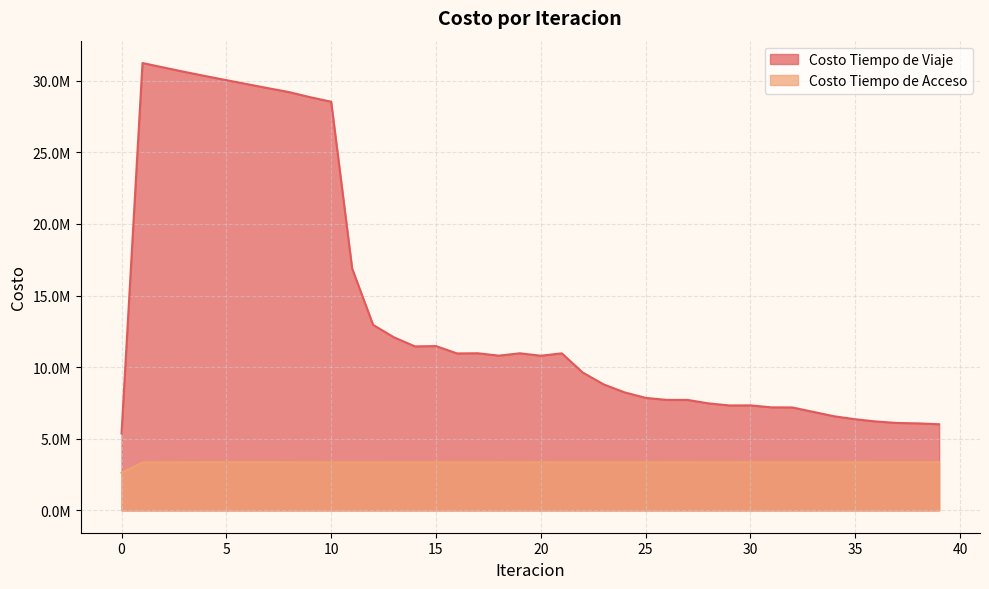

Which series has the largest total across all categories?

Costo Tiempo de Viaje